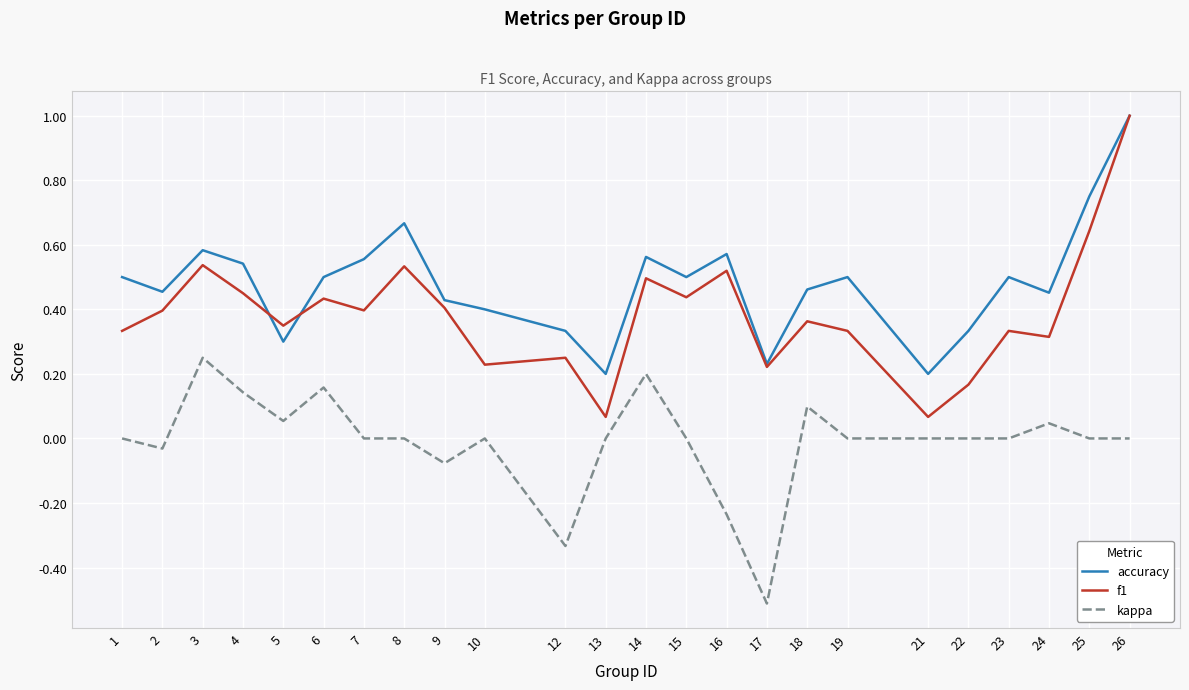

True or false: accuracy and kappa intersect in this chart.

False